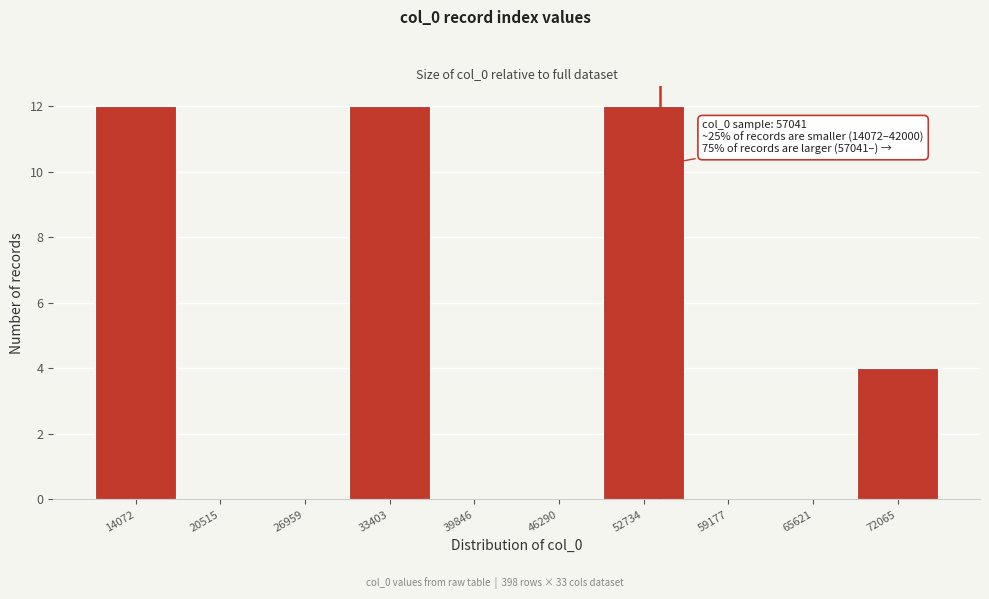

Reading left to right, what are all the values shown in this chart?

14072=12	20515=0	26959=0	33403=12	39846=0	46290=0	52734=12	59177=0	65621=0	72065=4